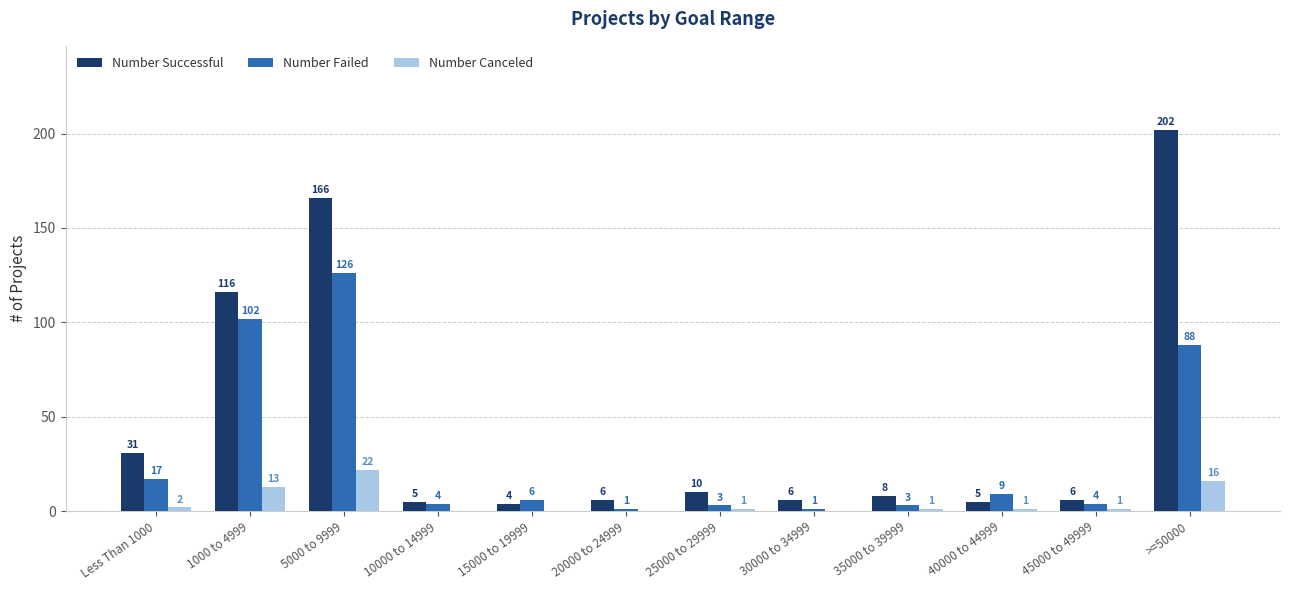

What is the average value of the Number Canceled series?

5